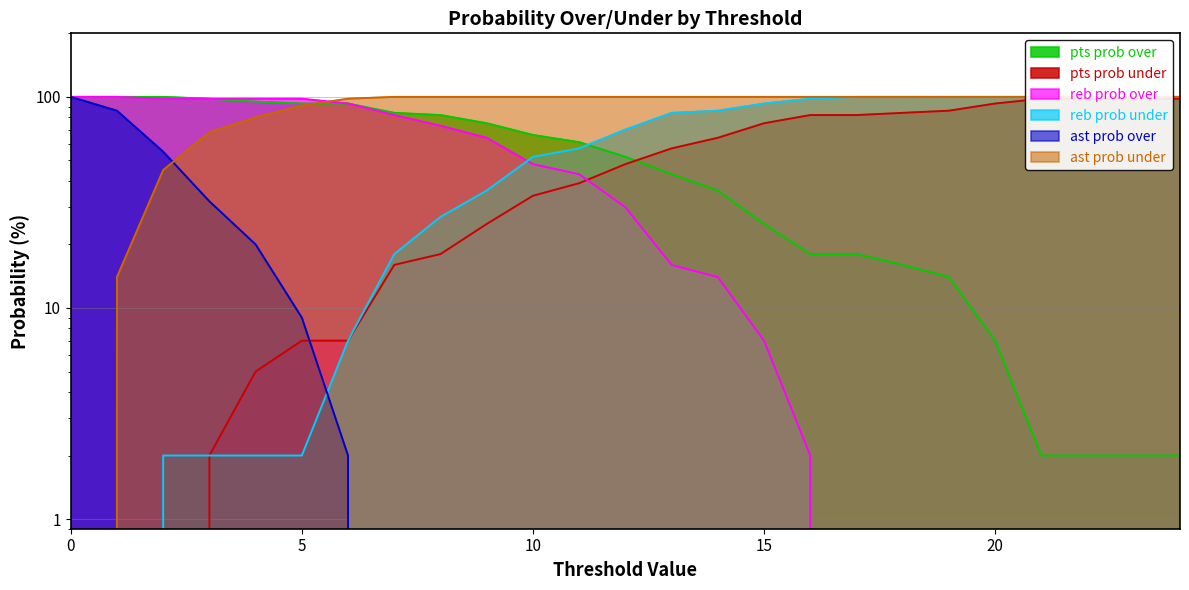

List the labels in order of pts prob over value, smallest first.

21, 22, 23, 24, 20, 19, 18, 16, 17, 15, 14, 13, 12, 11, 10, 9, 8, 7, 5, 6, 4, 3, 0, 1, 2